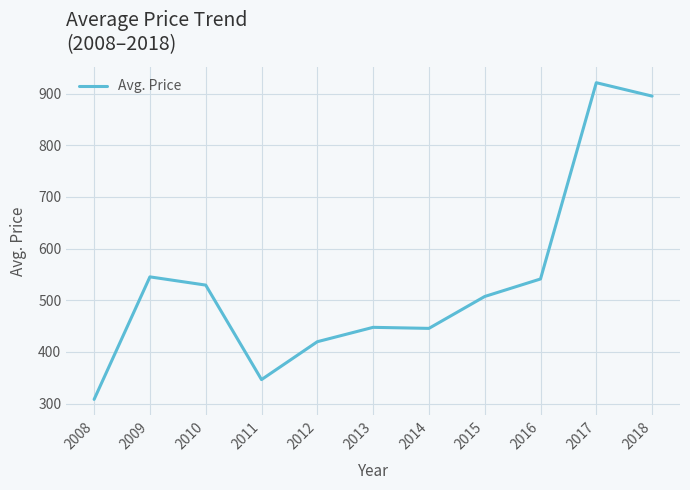

Is this an area chart (filled region under the line)?

No